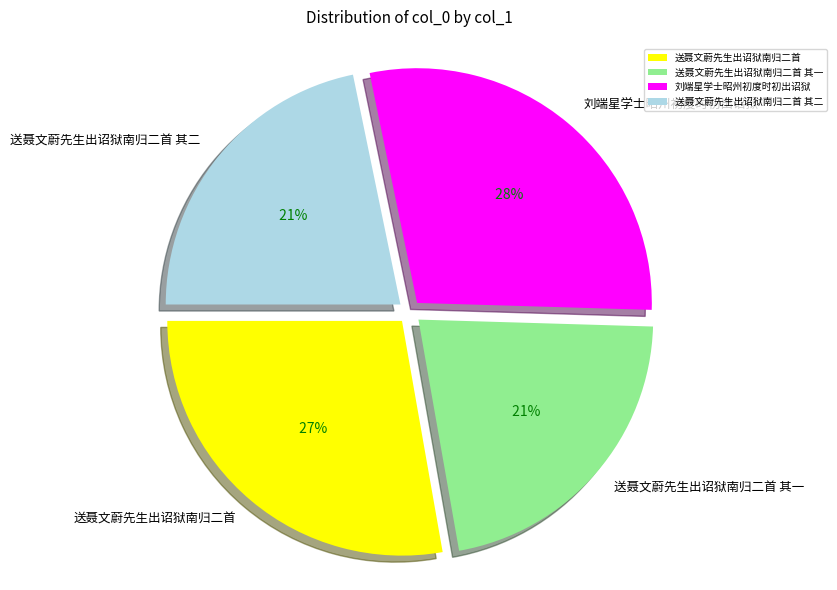

Is there a majority slice in this chart?

No